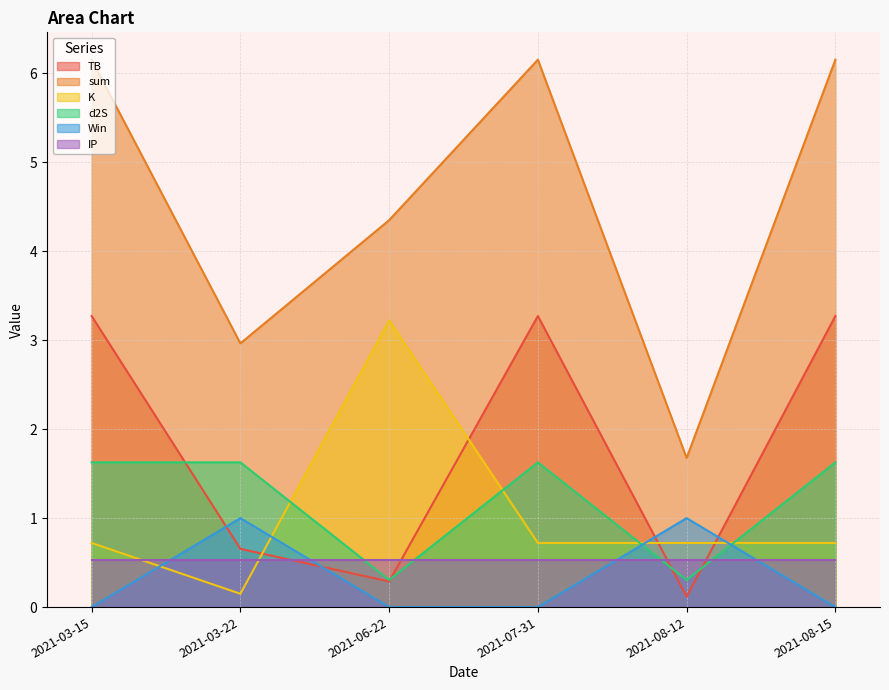

Does the chart have visible grid lines?

Yes